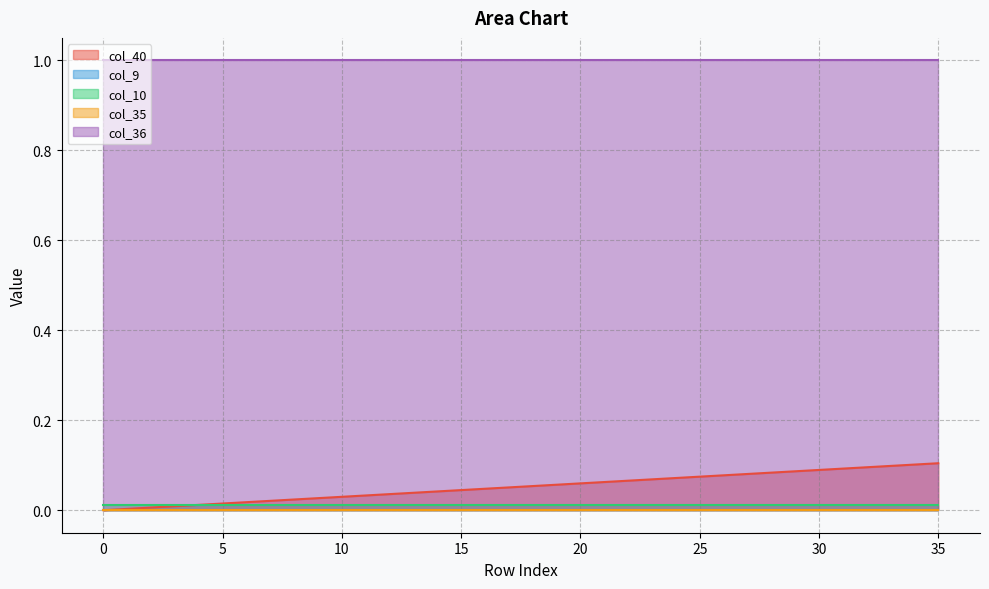

Which series has the largest total across all categories?

col_36